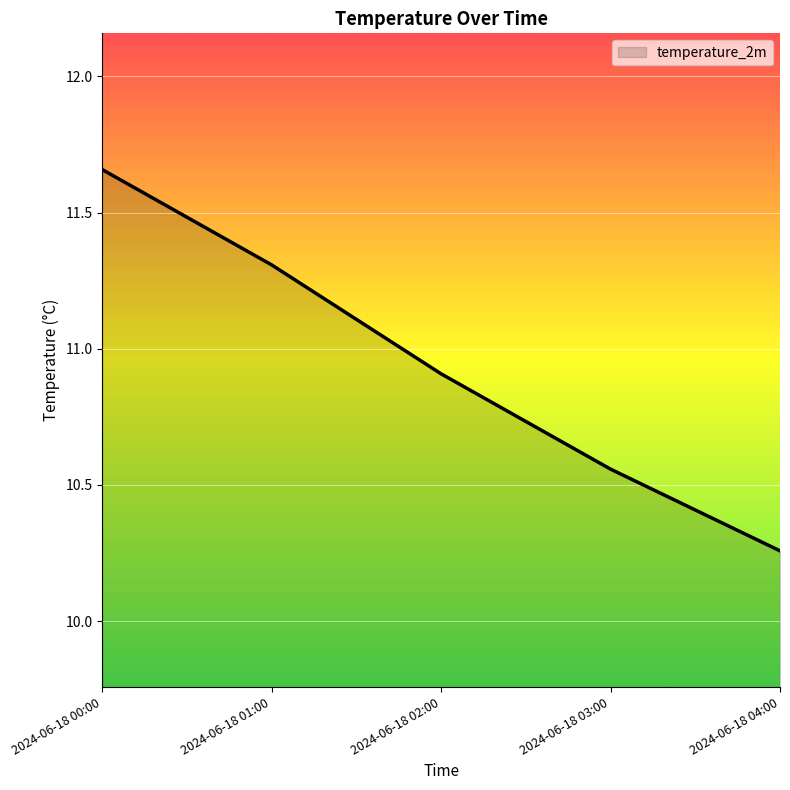

How many distinct data groups are displayed?

1